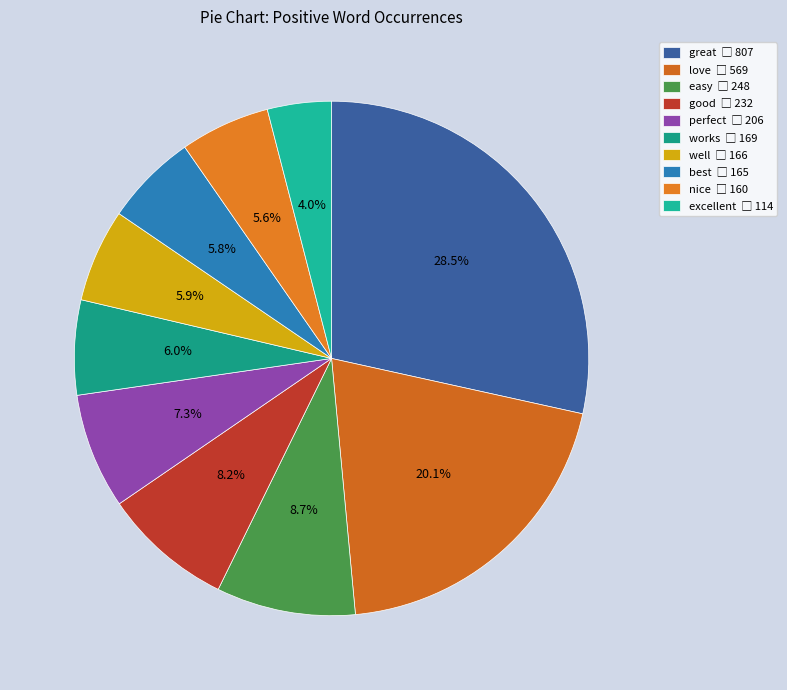

Which slice is the largest?

great